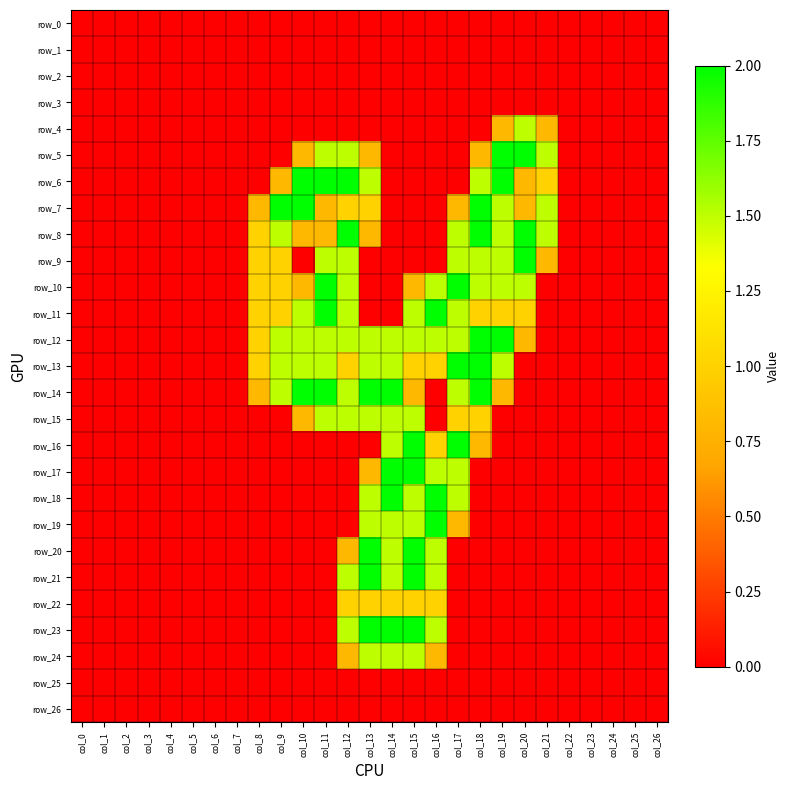

Which series has the largest total across all categories?

row_12